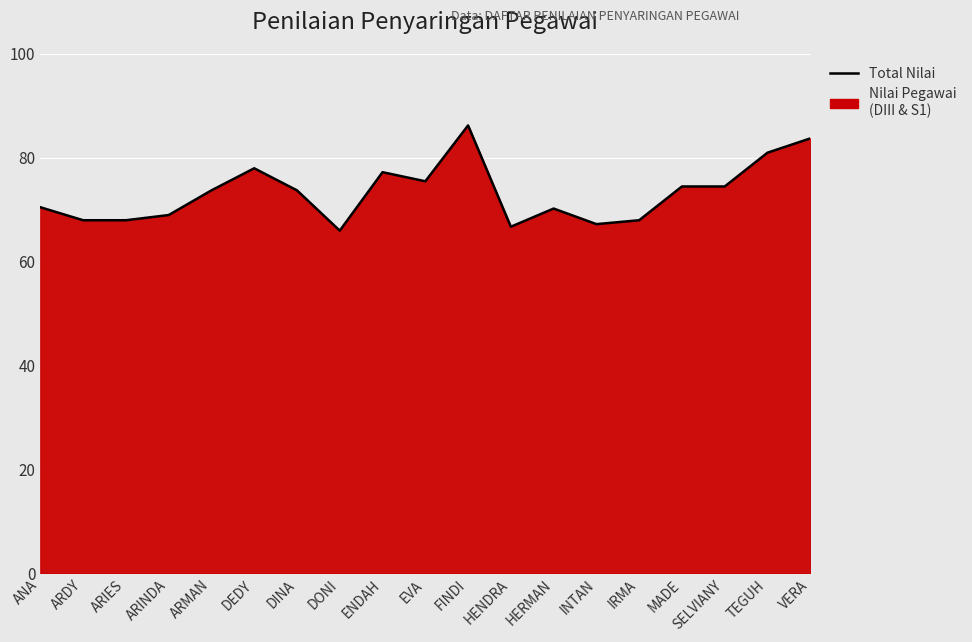

The value at ANA is 44.1. True or false?

False